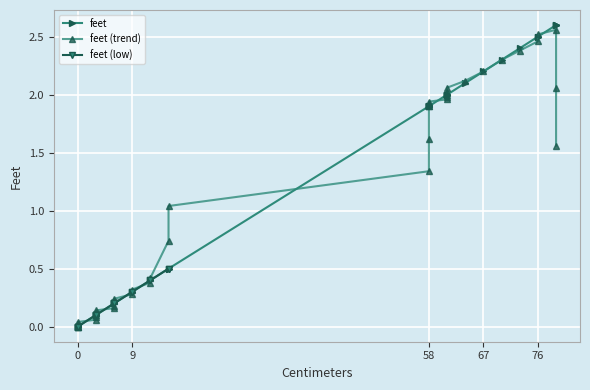

What is the change in value from 3 to 12?

+0.3